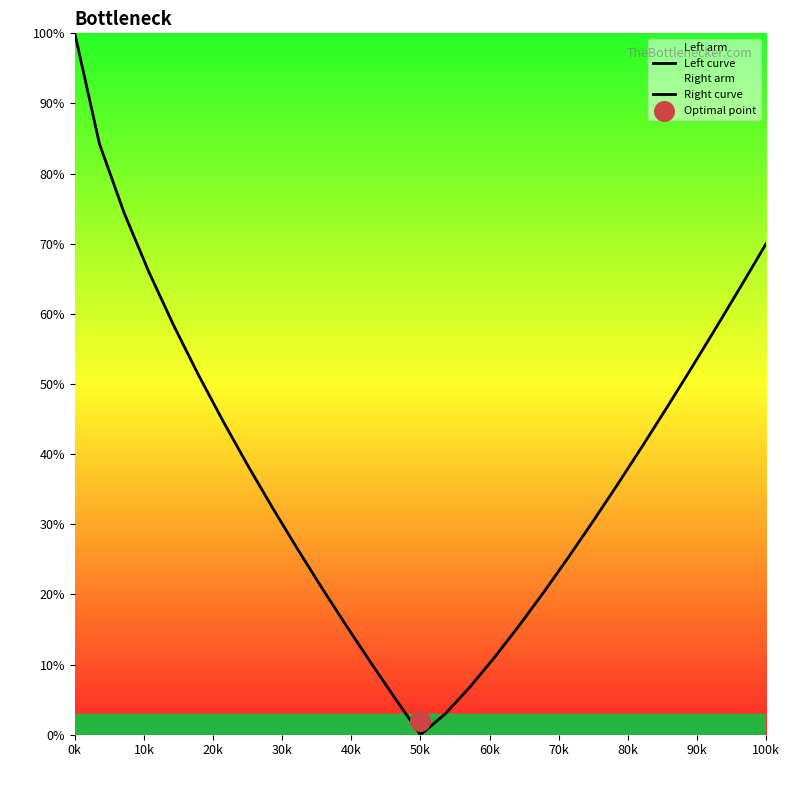

Which series has the widest spread of Y values?

Left curve